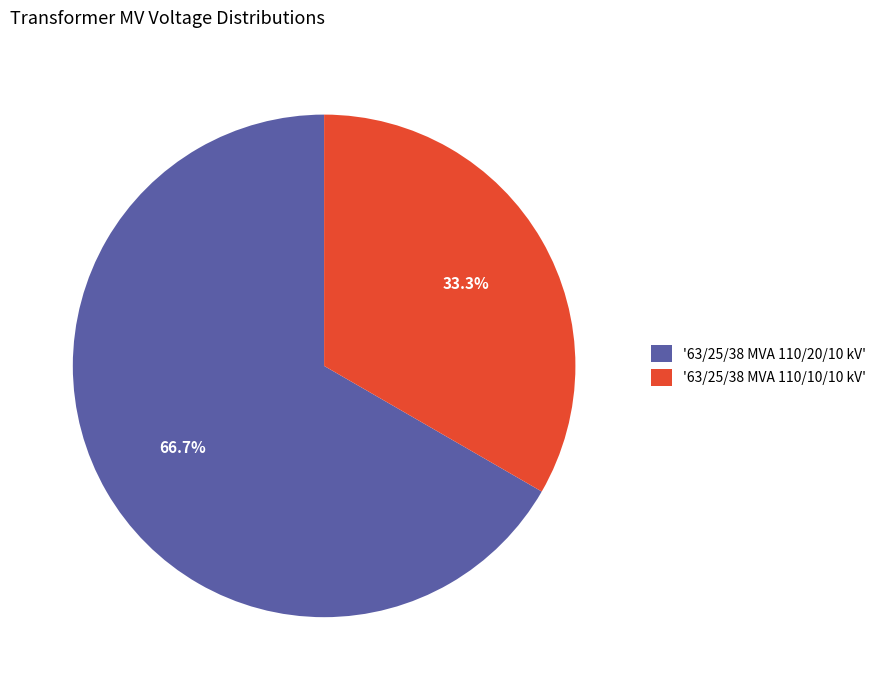

Count the number of slices in the pie.

2